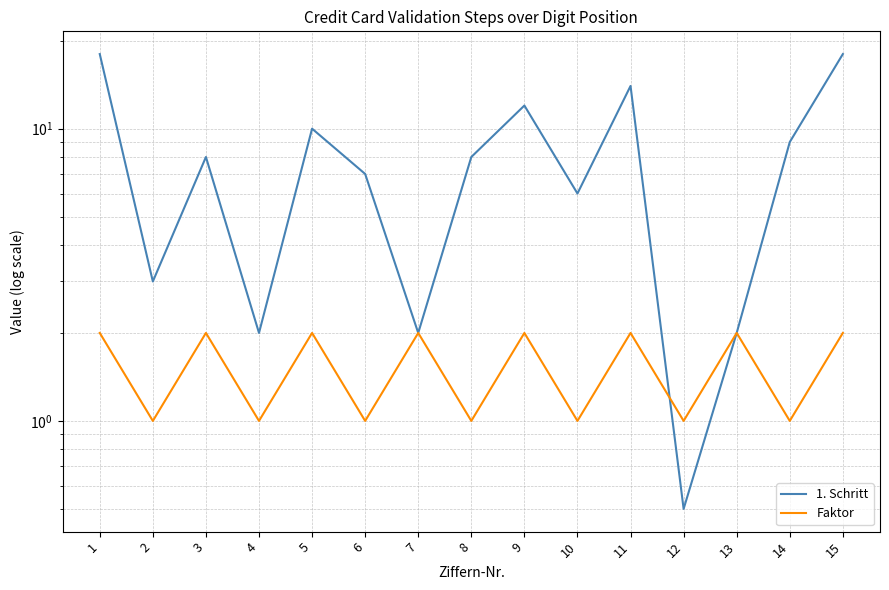

What is the difference between the highest and lowest values at 1?

16.0